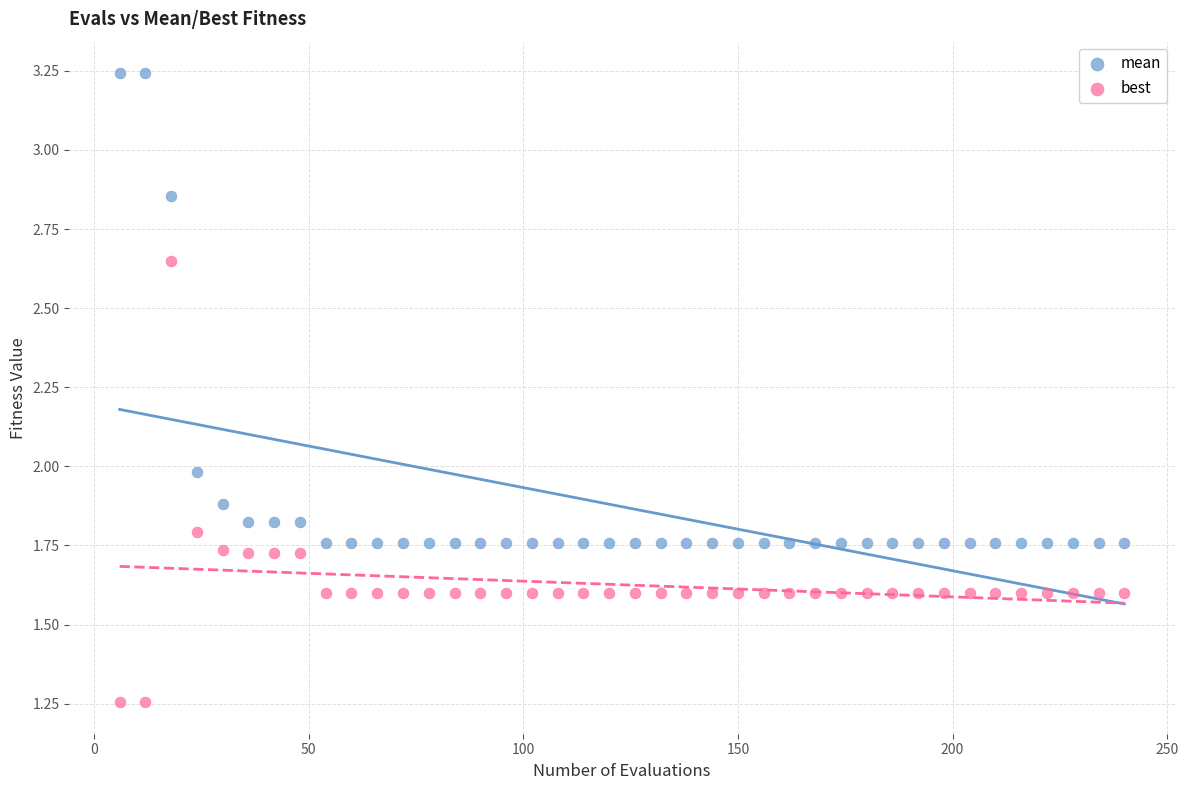

Which series has the largest Y range (max minus min)?

mean